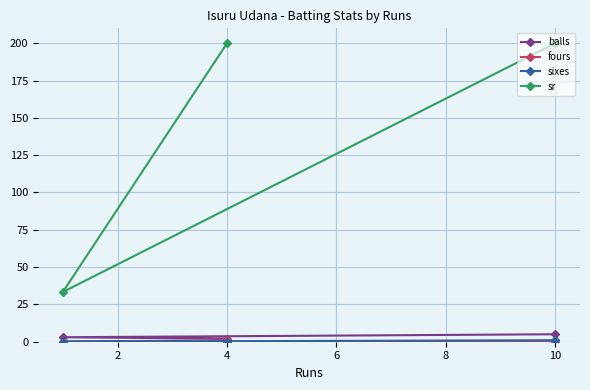

Which series has the largest total across all categories?

sr